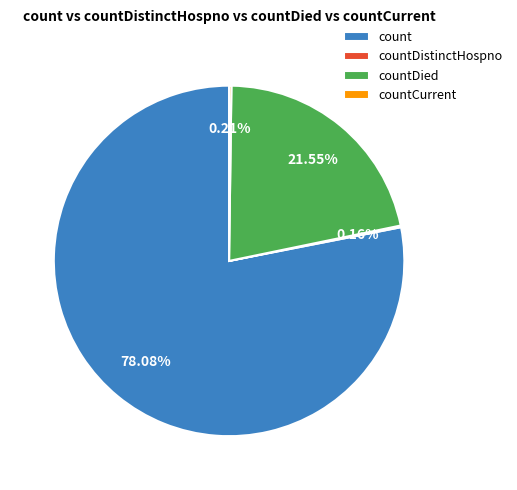

Which slice is the largest?

count